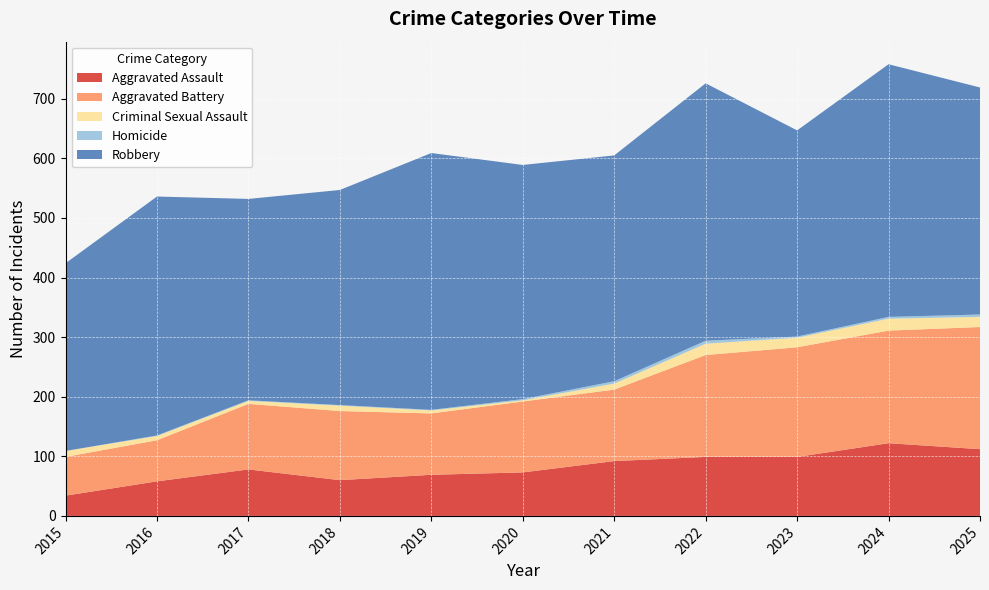

Reading left to right, list all the values displayed in this chart.

Aggravated Assault: 34	58	78	60	69	73	92	99	99	122	112
Aggravated Battery: 65	69	110	116	103	119	120	171	184	189	205
Criminal Sexual Assault: 10	7	5	9	5	2	10	19	16	20	17
Homicide: 0	1	1	1	1	2	4	5	2	3	4
Robbery: 315	401	338	361	431	393	379	432	346	424	381